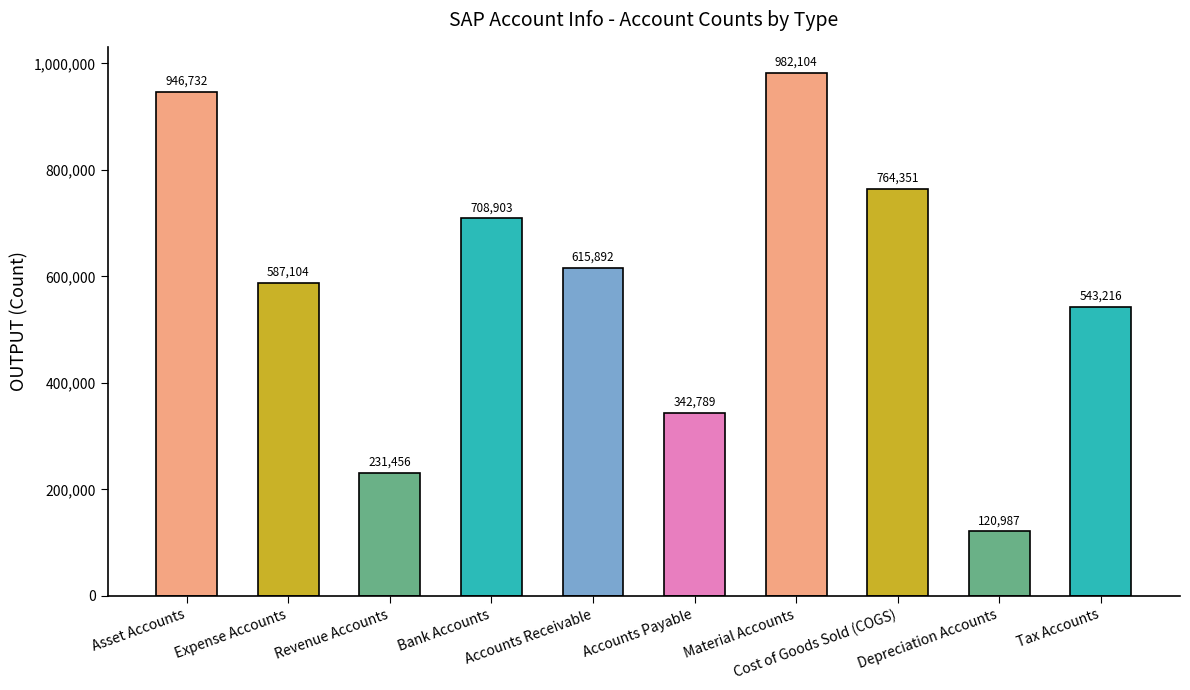

What is the label of the 8th bar from the left?

Cost of Goods Sold (COGS)